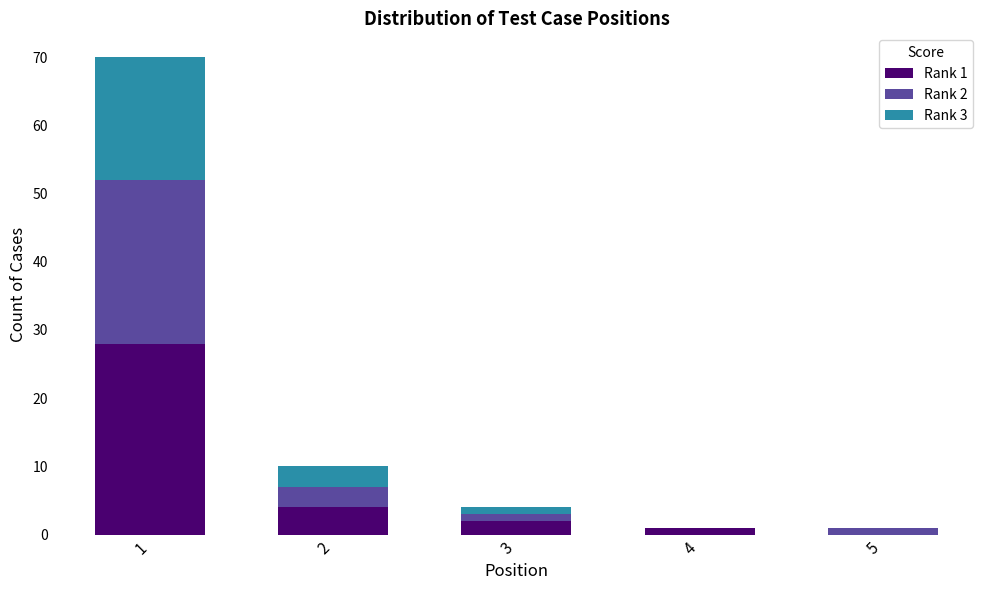

The Rank 1 series shows 4 at 2. True or false?

True